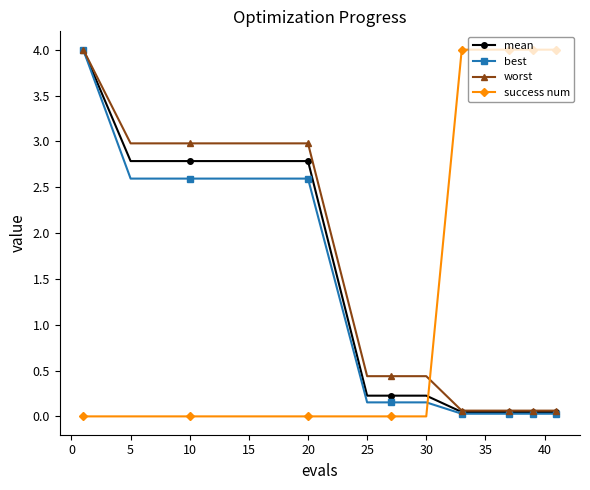

What is the value of the best point at the 3rd from the left?

2.6